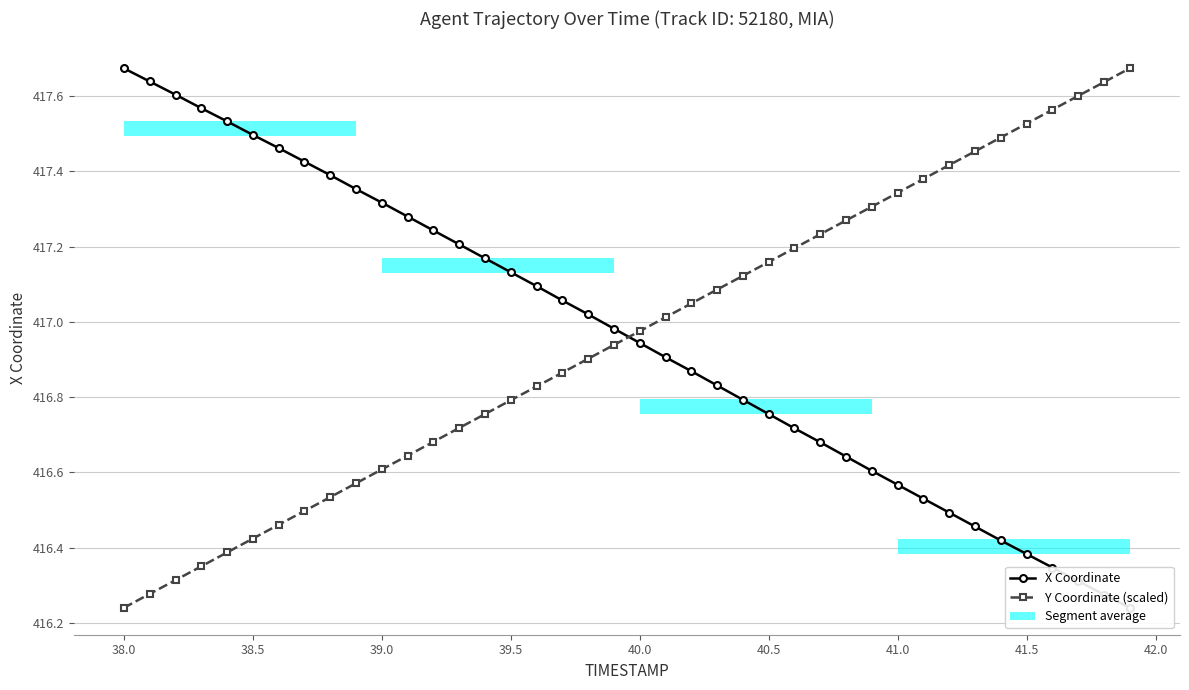

Which category has the lowest value in the Y Coordinate (scaled) series?

38.0